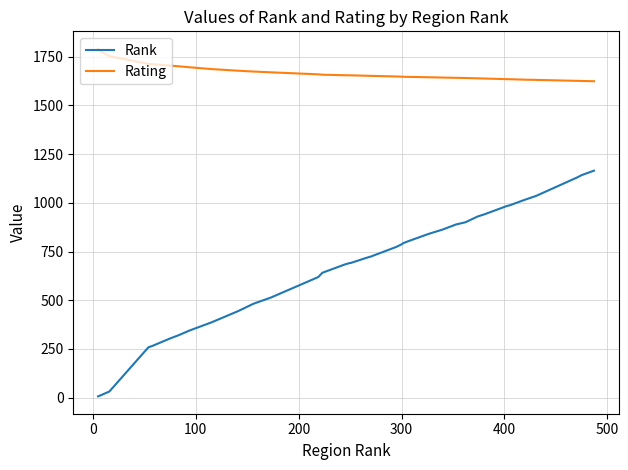

True or false: Rating and Rank intersect in this chart.

False